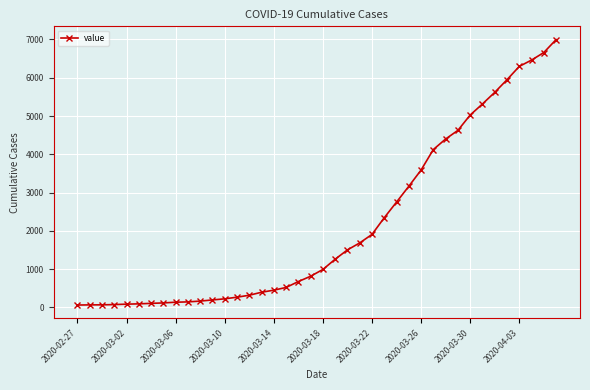

What is the difference between the second highest and minimum values?

6593